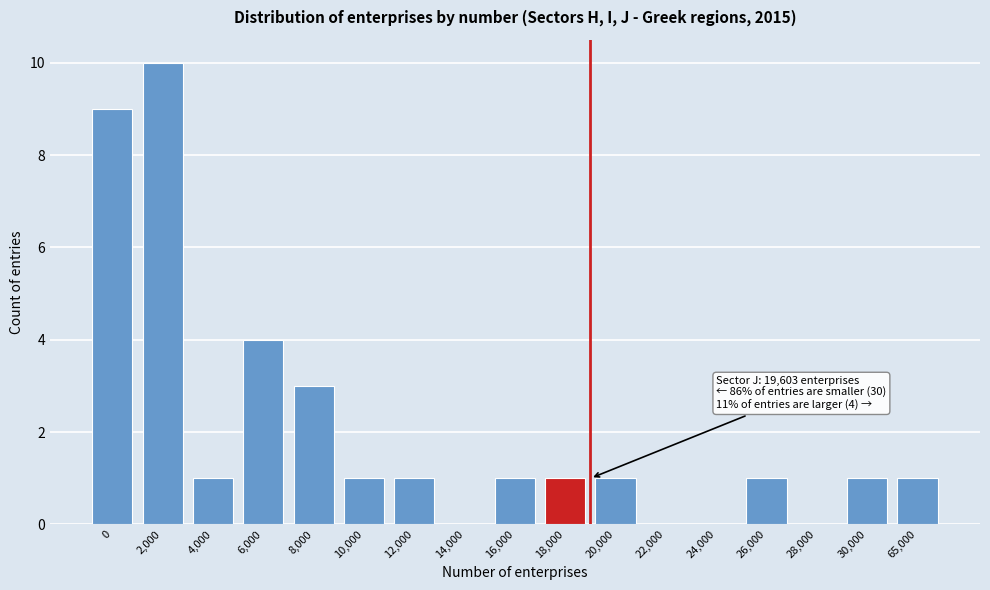

Reading left to right, extract all data points from this chart.

0=9	2,000=10	4,000=1	6,000=4	8,000=3	10,000=1	12,000=1	14,000=0	16,000=1	18,000=1	20,000=1	22,000=0	24,000=0	26,000=1	28,000=0	30,000=1	65,000=1